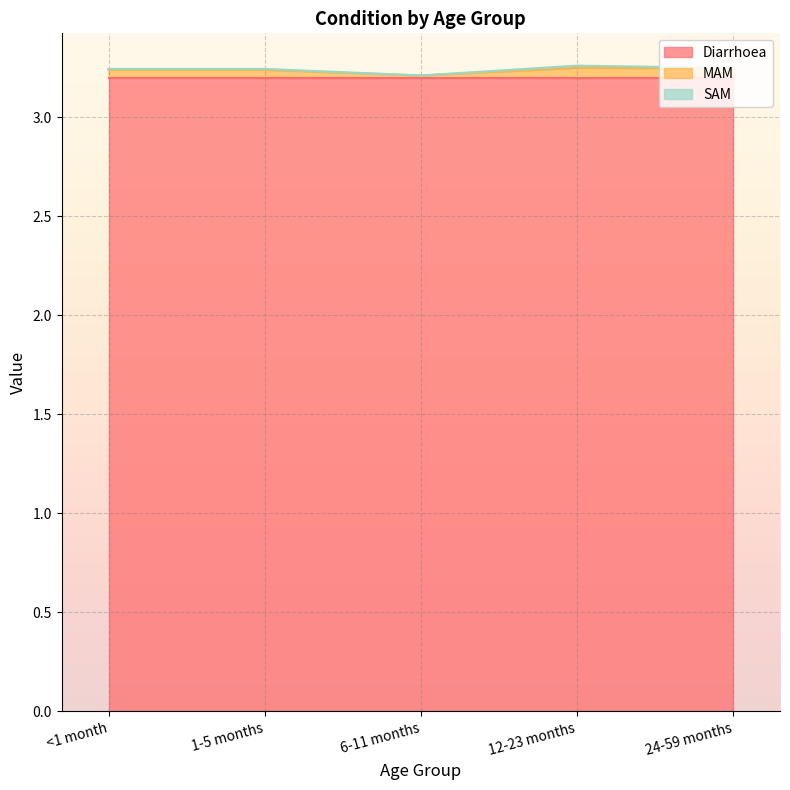

Between 6-11 months and 12-23 months, which series saw the biggest shift?

MAM